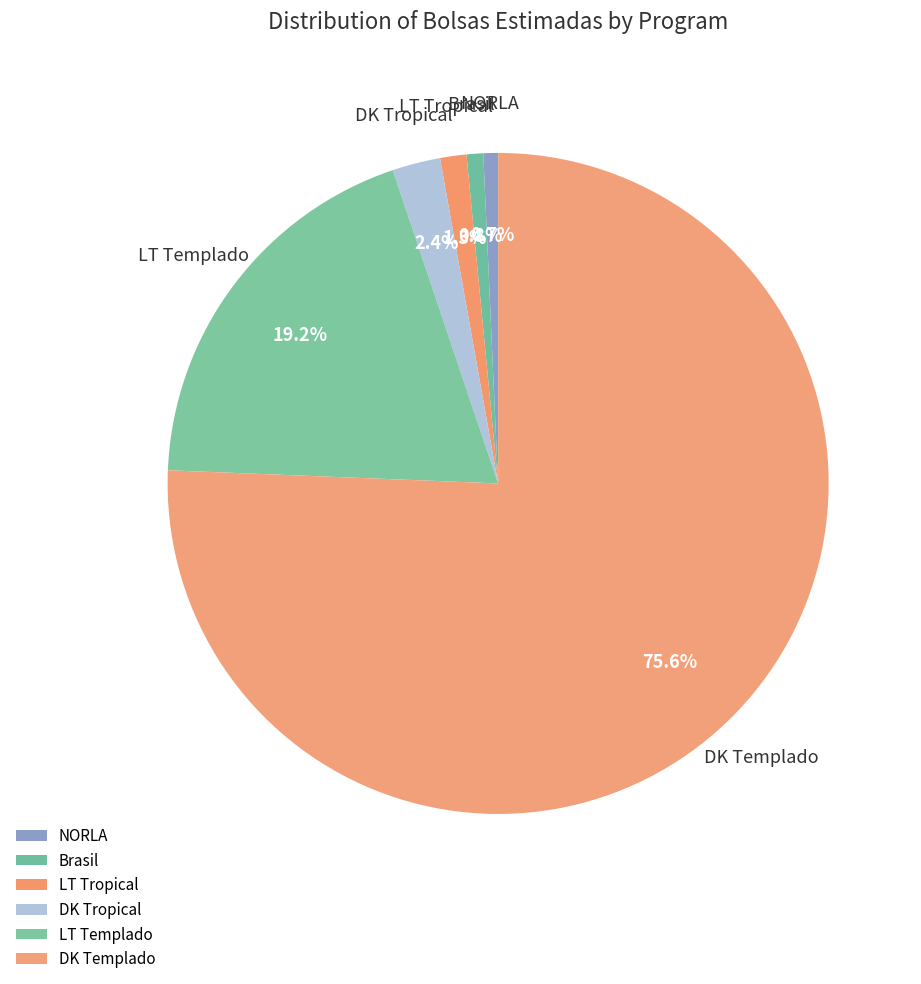

Which slice represents more than half of the pie?

DK Templado